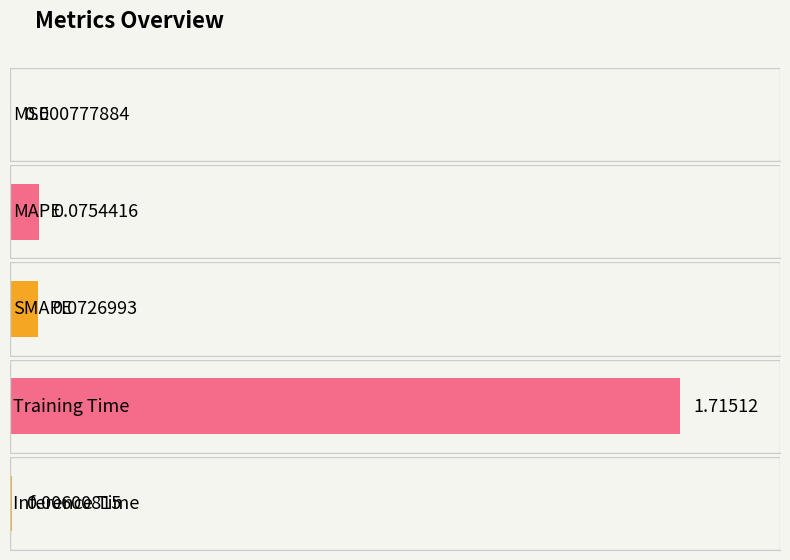

At which category does the chart reach its peak across all series?

Training Time